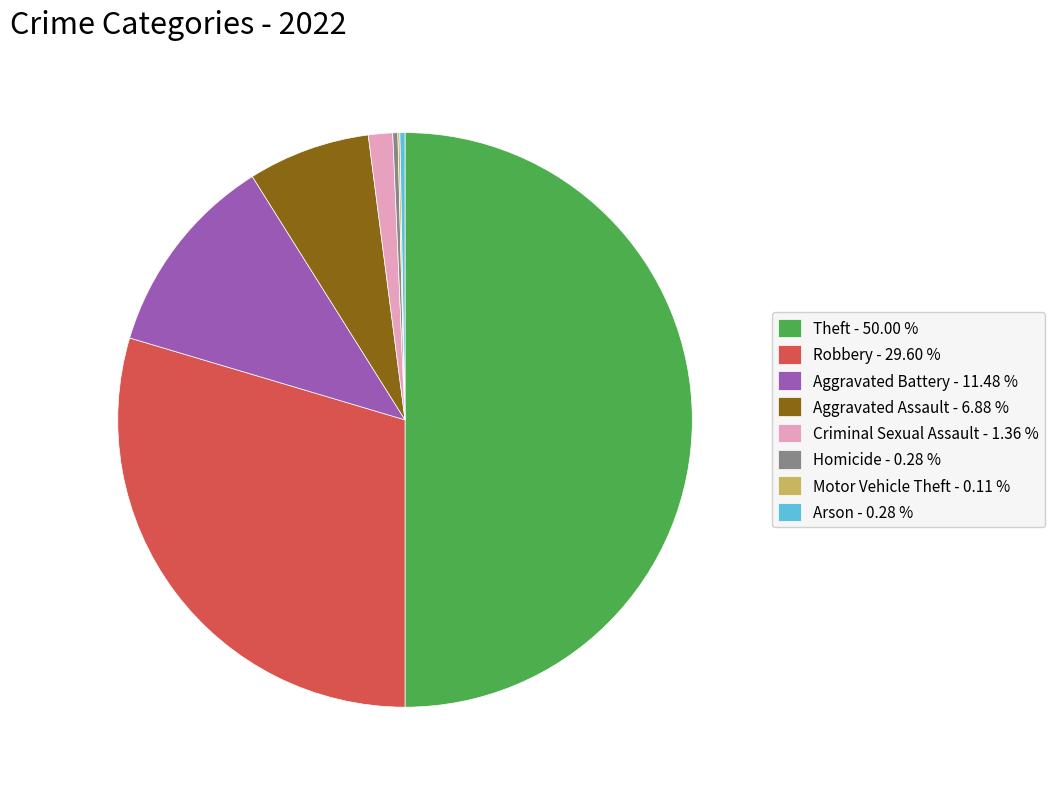

Between Arson - 0.28 % and Theft - 50.00 %, which is larger?

Theft - 50.00 %